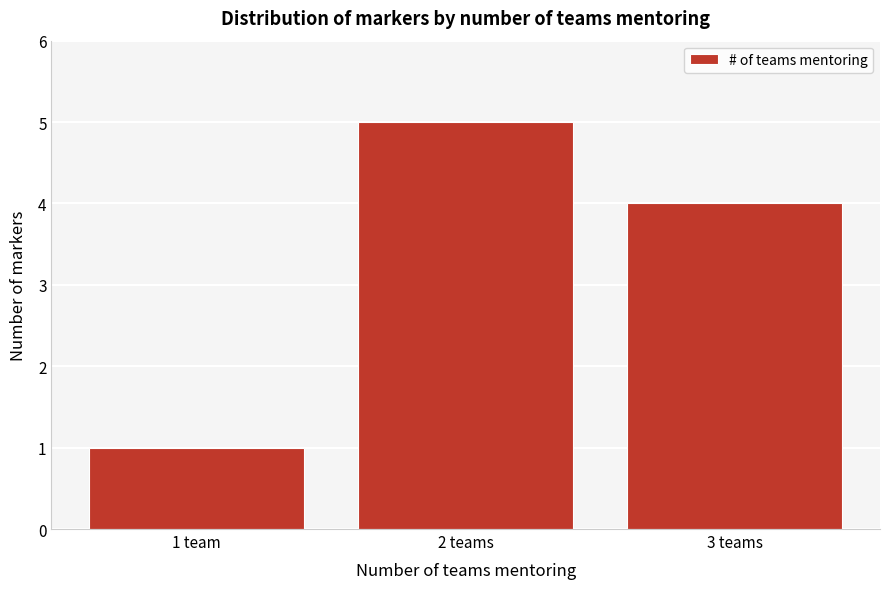

Reading right to left, what are all the values shown in this chart?

4	5	1